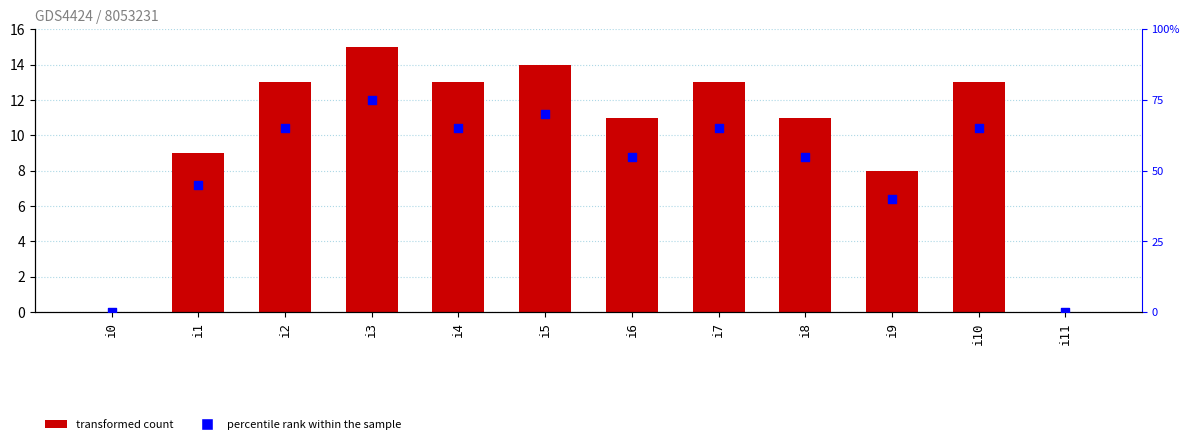

Is the value of percentile rank within the sample at i3 greater than the value of k1 at i3?

Yes